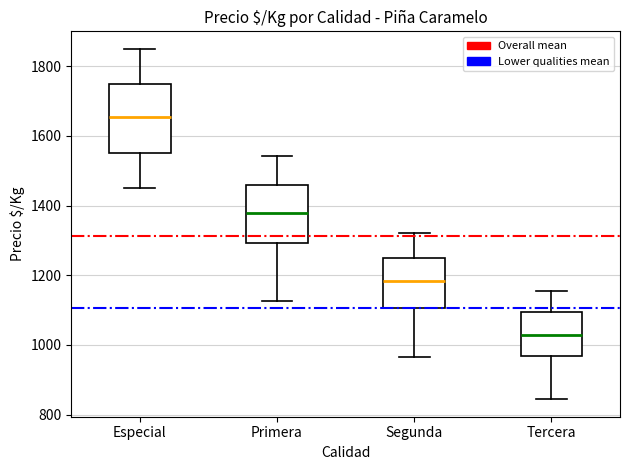

Reading left to right, transcribe this box plot: for each box, give where its median line is, the range the box spans, and where its two whiskers end, as read against the y-axis. The values are not printed on the chart, so give them approximately, as read against the axis.

Especial: median 1660, box 1560 to 1760, whiskers 1460 to 1860
Primera: median 1380, box 1300 to 1460, whiskers 1120 to 1540
Segunda: median 1180, box 1100 to 1260, whiskers 960 to 1320
Tercera: median 1020, box 960 to 1100, whiskers 840 to 1160